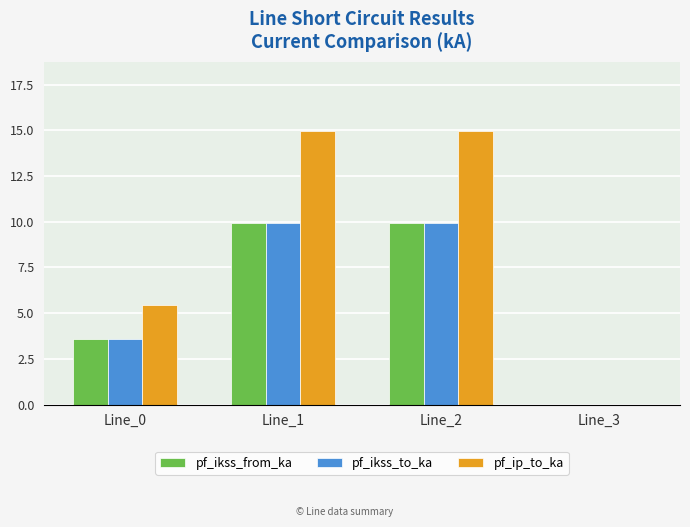

What is the difference between the pf_ikss_to_ka values at Line_1 and Line_0?

6.4